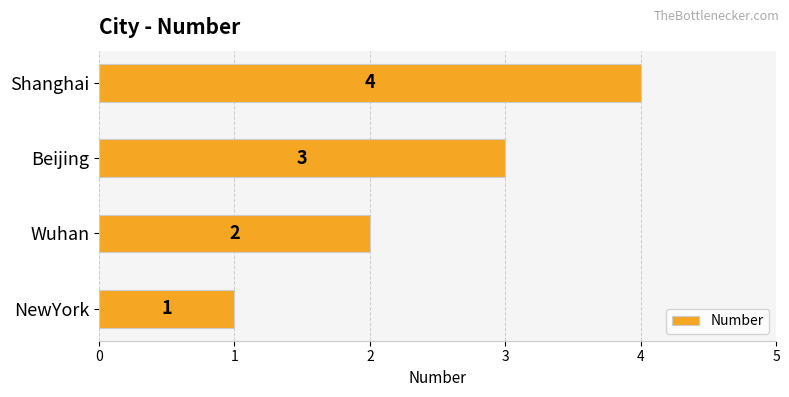

Rank the categories by value from highest to lowest.

Shanghai, Beijing, Wuhan, NewYork